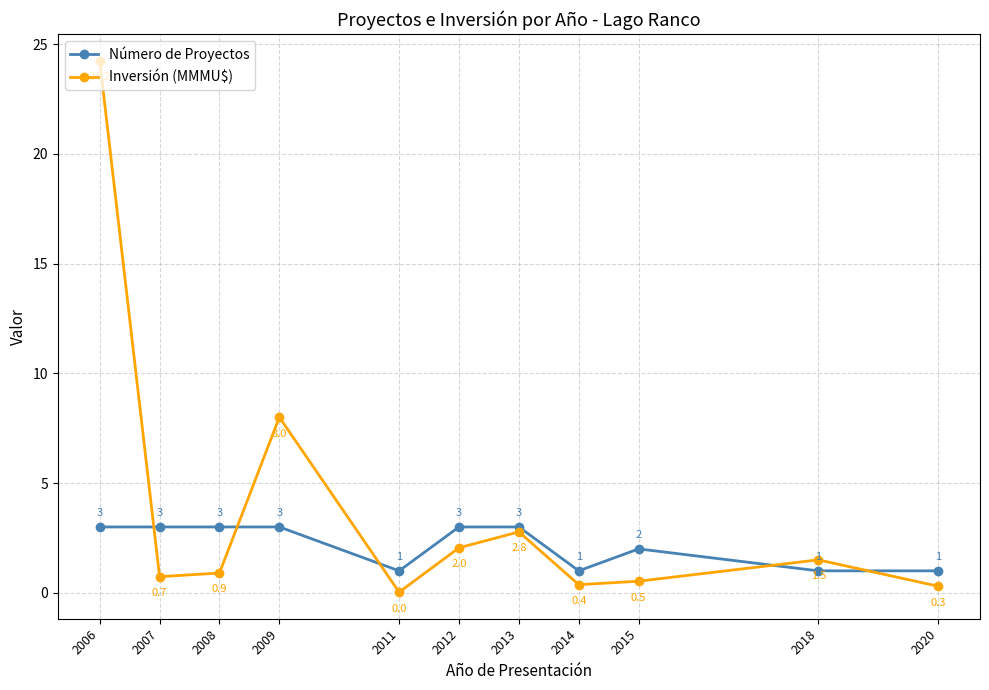

Read the Inversión (MMMU$) value at 2007.

0.7